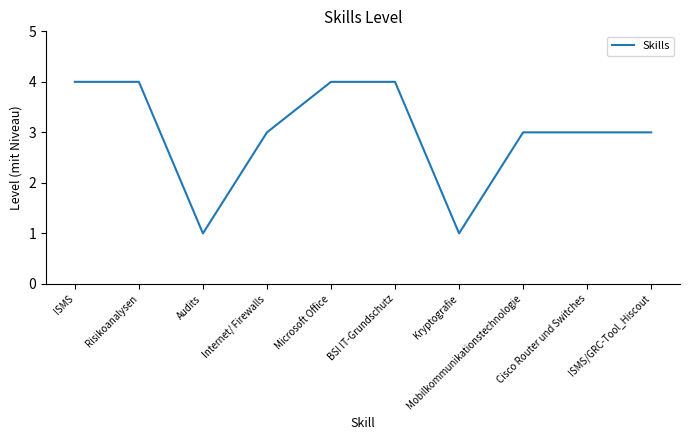

What is the minimum value shown in the chart?

1